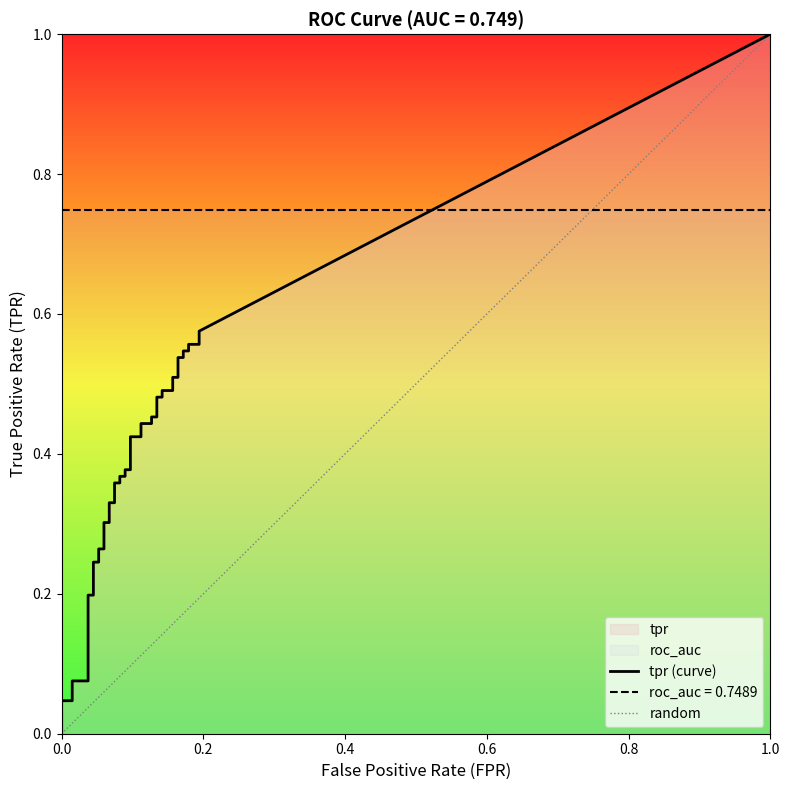

What is the label of the 24th point from the right?

16